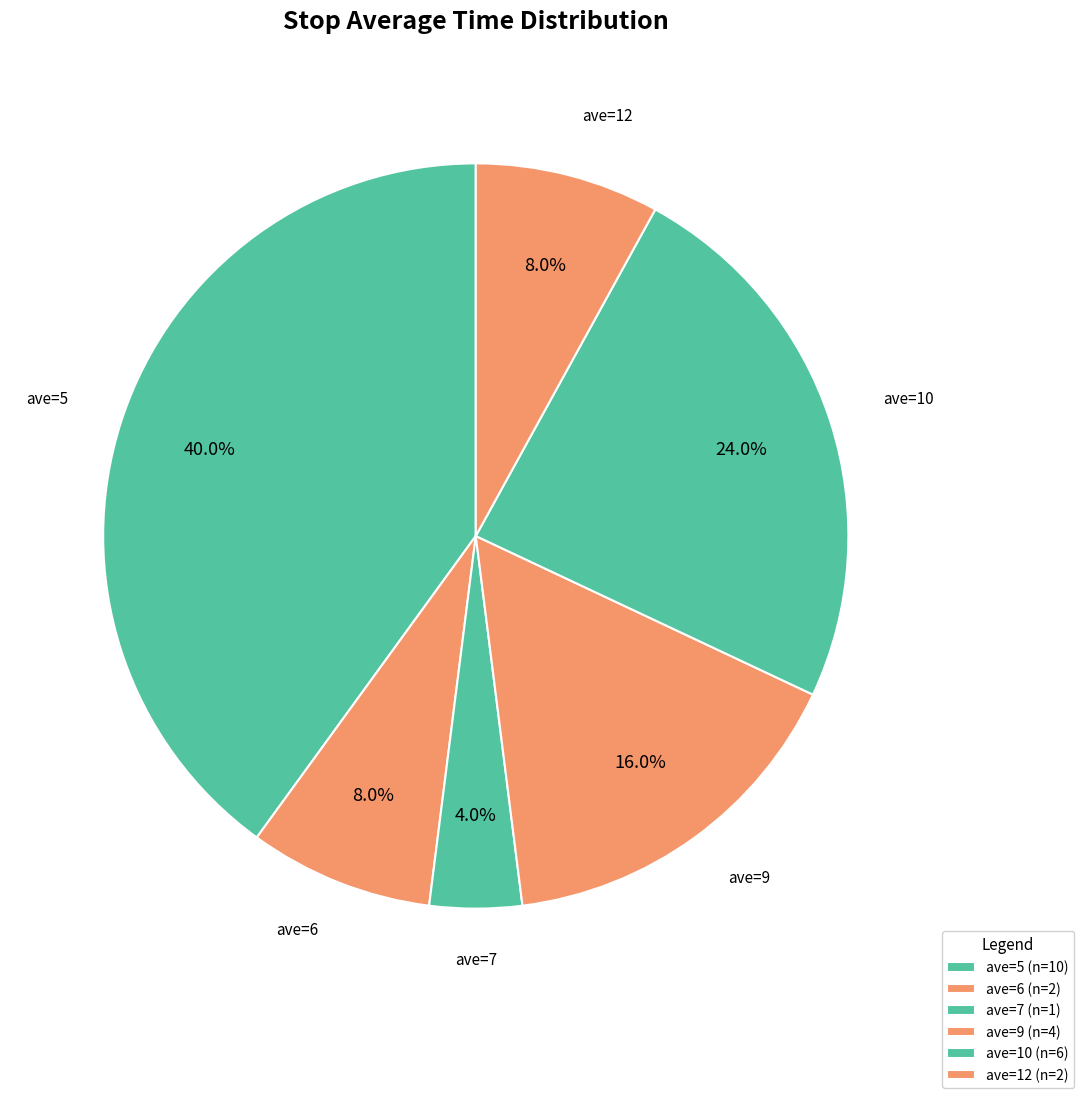

What portion of the pie excludes ave=12?

92.0%